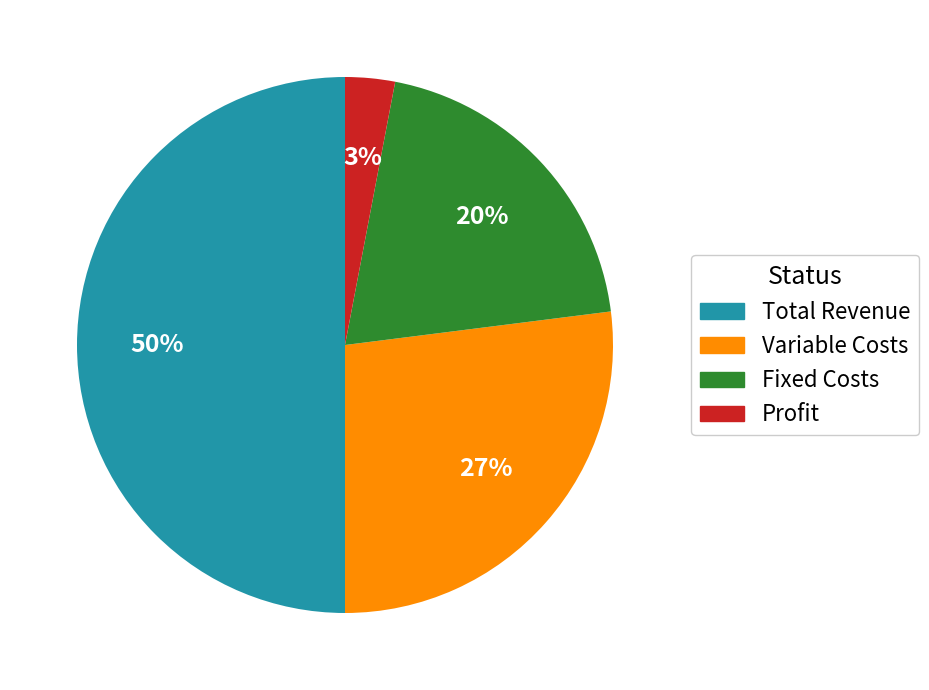

Is it true that Variable Costs is 17% of the pie?

False